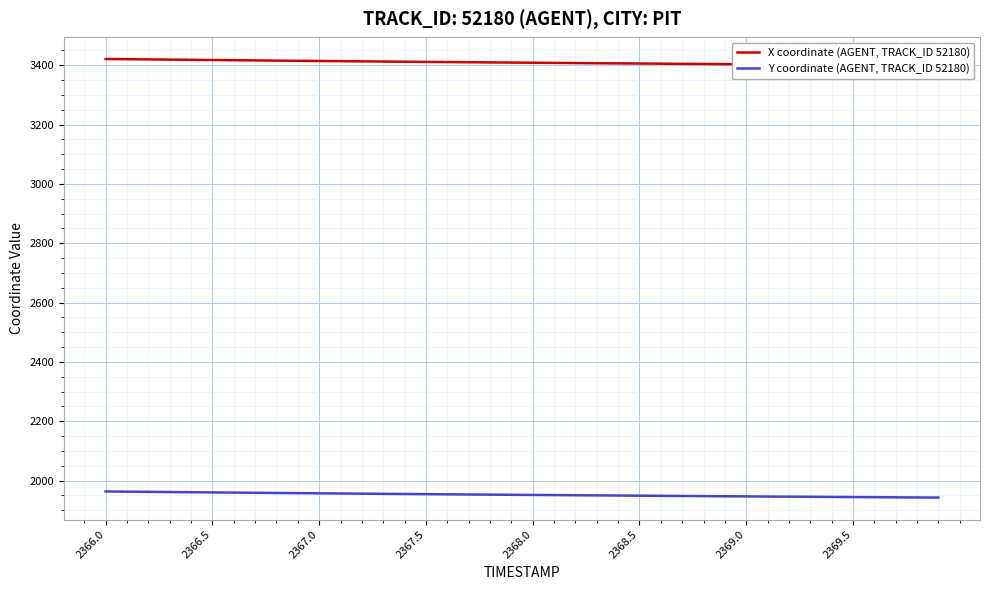

True or false: Y coordinate (AGENT, TRACK_ID 52180) and X coordinate (AGENT, TRACK_ID 52180) intersect in this chart.

False